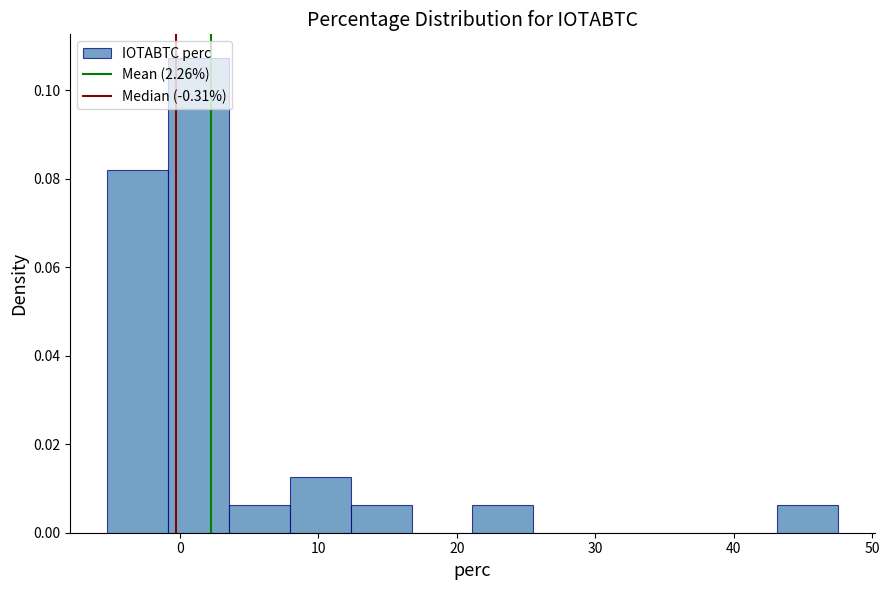

Reading left to right, list every bar in this chart as the range it spans on the x-axis followed by its height. Neither the bar edges nor the heights are printed on the chart, so give them approximately, as read against the axes.

-5 to -1: 0.082
-1 to 4: 0.108
4 to 8: 0.006
8 to 12: 0.012
12 to 17: 0.006
17 to 21: 0
21 to 26: 0.006
26 to 30: 0
30 to 34: 0
34 to 39: 0
39 to 43: 0
43 to 48: 0.006